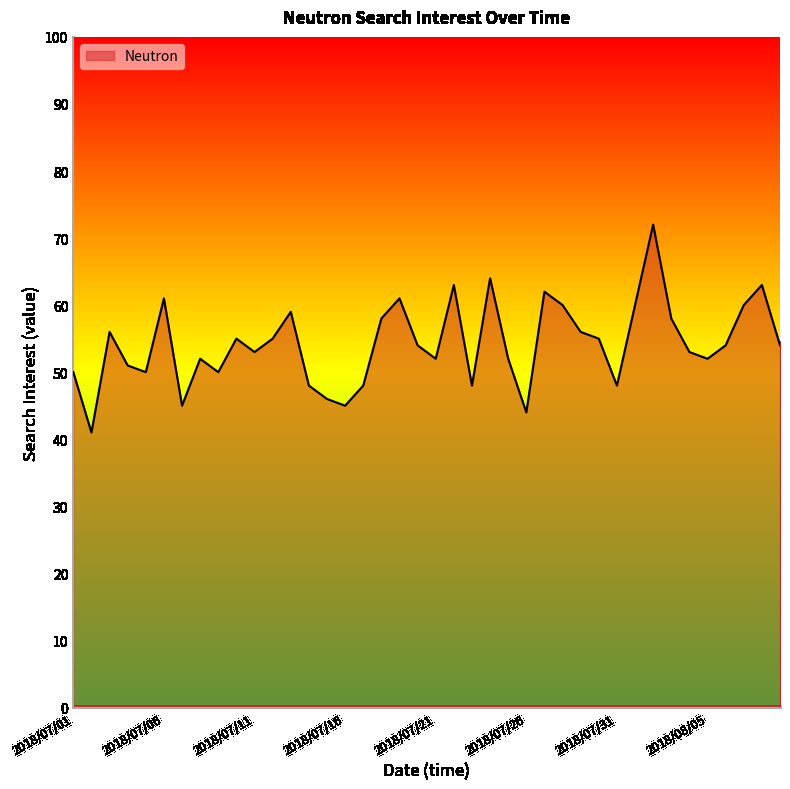

What is the difference between the maximum and minimum values?

31